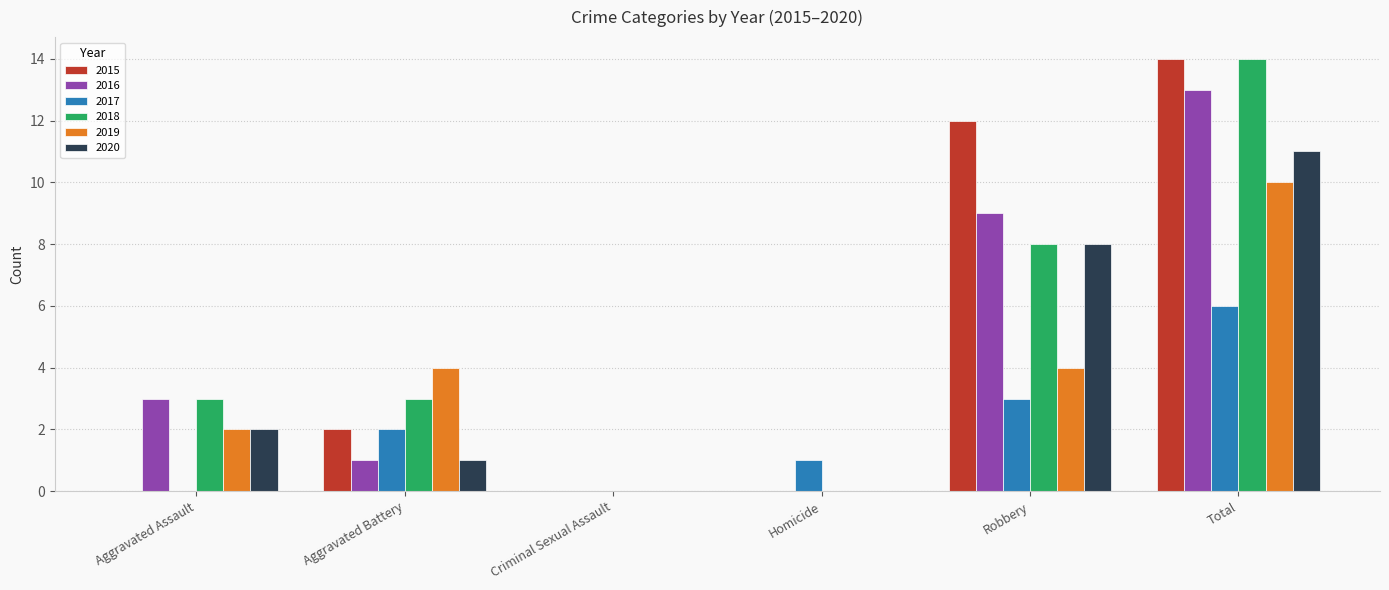

Which category has the highest value across all series?

Total